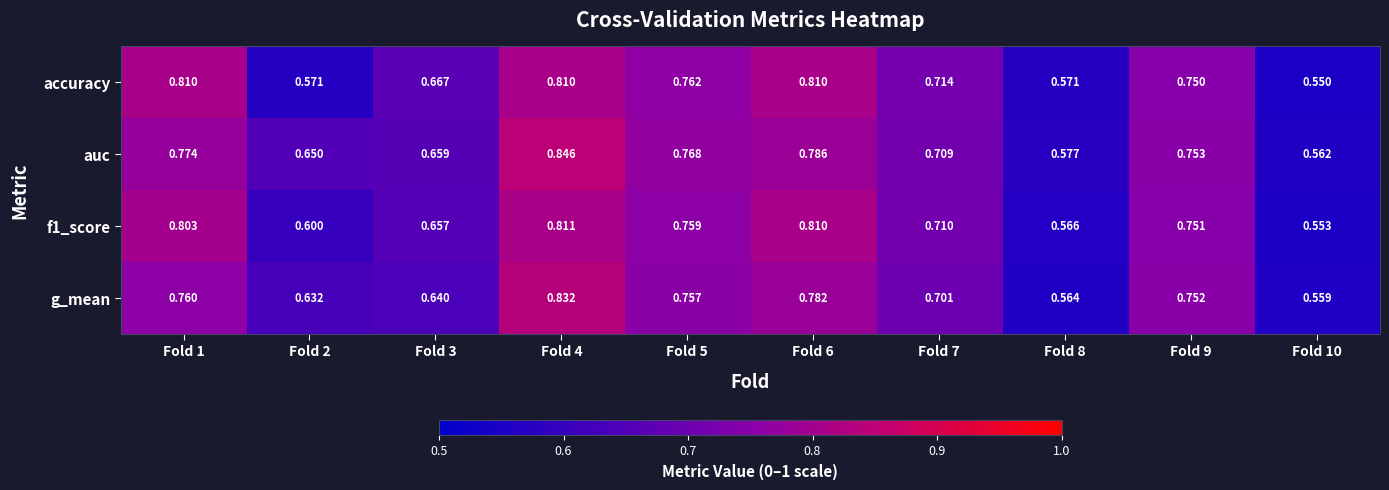

Which series has the largest total across all categories?

auc